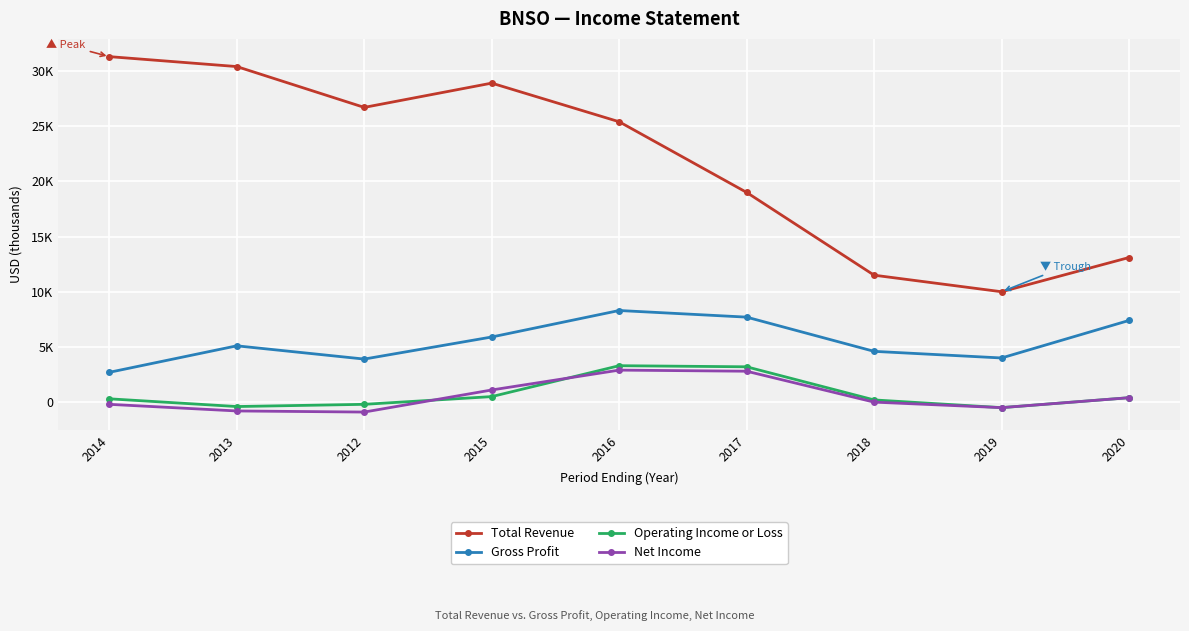

Is the value of Total Revenue at 2019 greater than the value of Net Income at 2015?

Yes